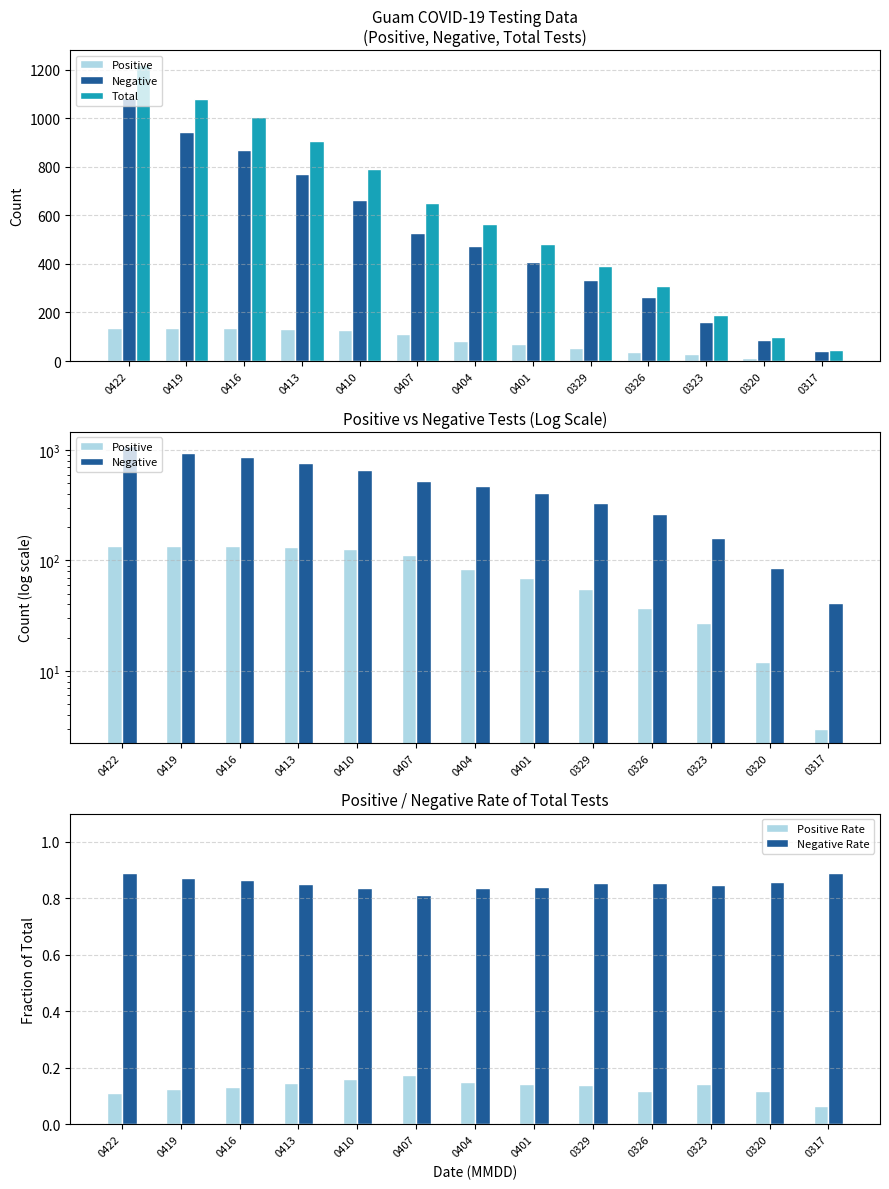

Reading right to left, extract all data points from this chart.

Positive: 0317=3.0	0320=12.0	0323=27.0	0326=37.0	0329=55.0	0401=69.0	0404=84.0	0407=113.0	0410=128.0	0413=133.0	0416=135.0	0419=136.0	0422=134.0
Negative: 0317=41.0	0320=86.0	0323=161.0	0326=263.0	0329=334.0	0401=406.0	0404=472.0	0407=529.0	0410=662.0	0413=770.0	0416=870.0	0419=943.0	0422=1086.0
Total: 0317=46.0	0320=100.0	0323=190.0	0326=308.0	0329=390.0	0401=483.0	0404=565.0	0407=650.0	0410=792.0	0413=905.0	0416=1005.0	0419=1079.0	0422=1220.0
Positive Rate: 0317=0.1	0320=0.1	0323=0.1	0326=0.1	0329=0.1	0401=0.1	0404=0.1	0407=0.2	0410=0.2	0413=0.1	0416=0.1	0419=0.1	0422=0.1
Negative Rate: 0317=0.9	0320=0.9	0323=0.8	0326=0.9	0329=0.9	0401=0.8	0404=0.8	0407=0.8	0410=0.8	0413=0.9	0416=0.9	0419=0.9	0422=0.9